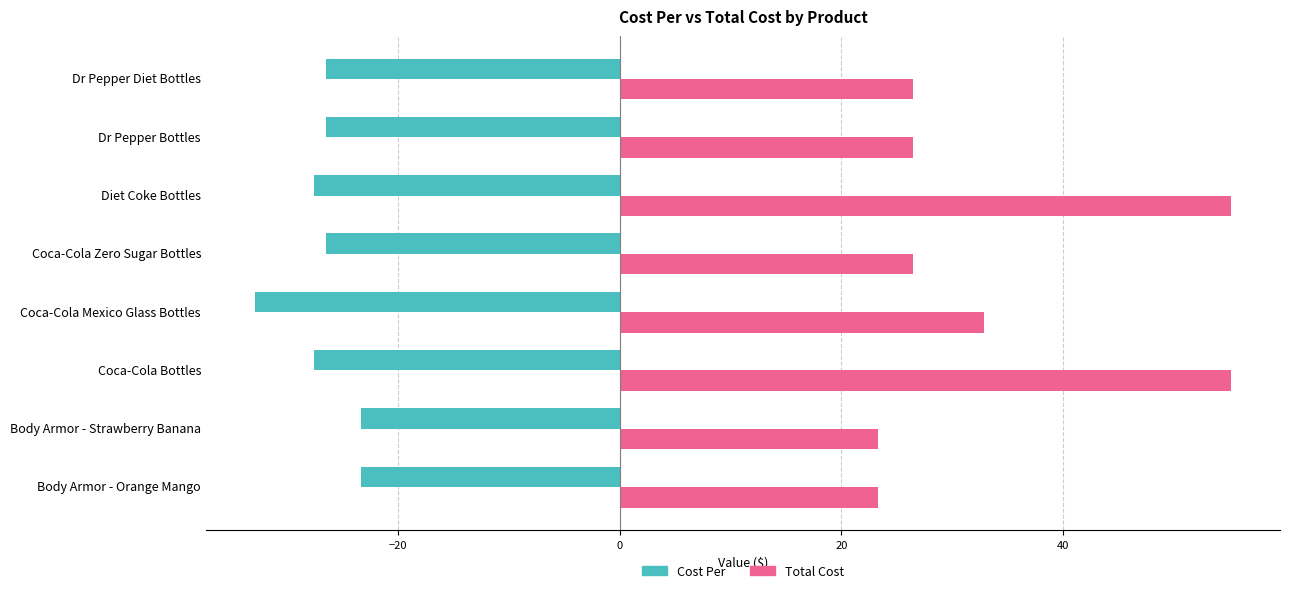

What is the smallest value displayed?

-32.9